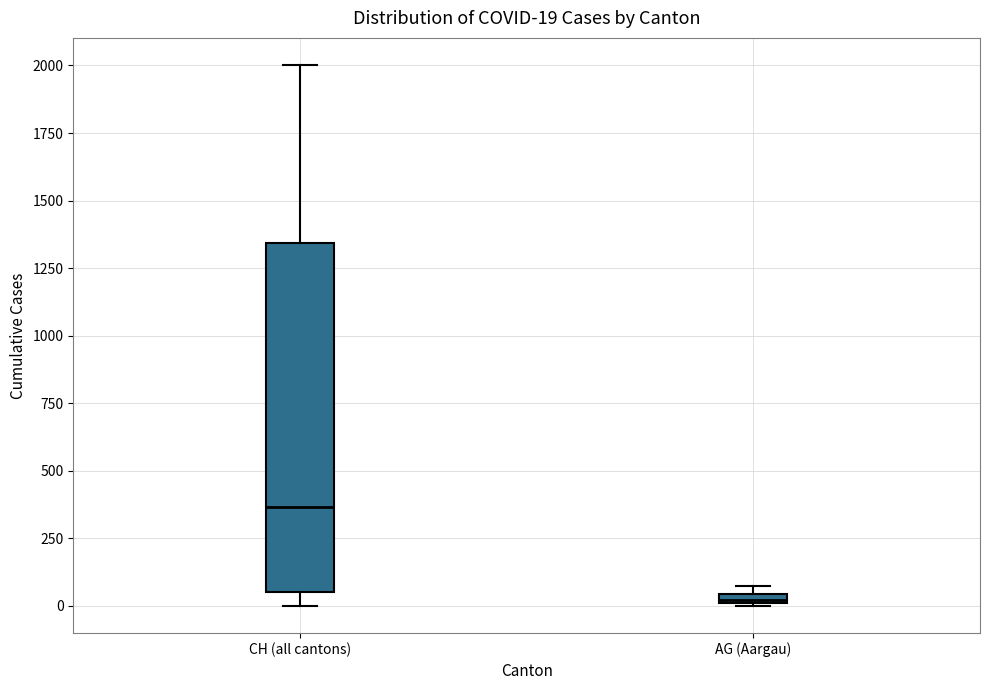

Which box is the tallest, from its lower edge to its upper edge?

CH (all cantons)